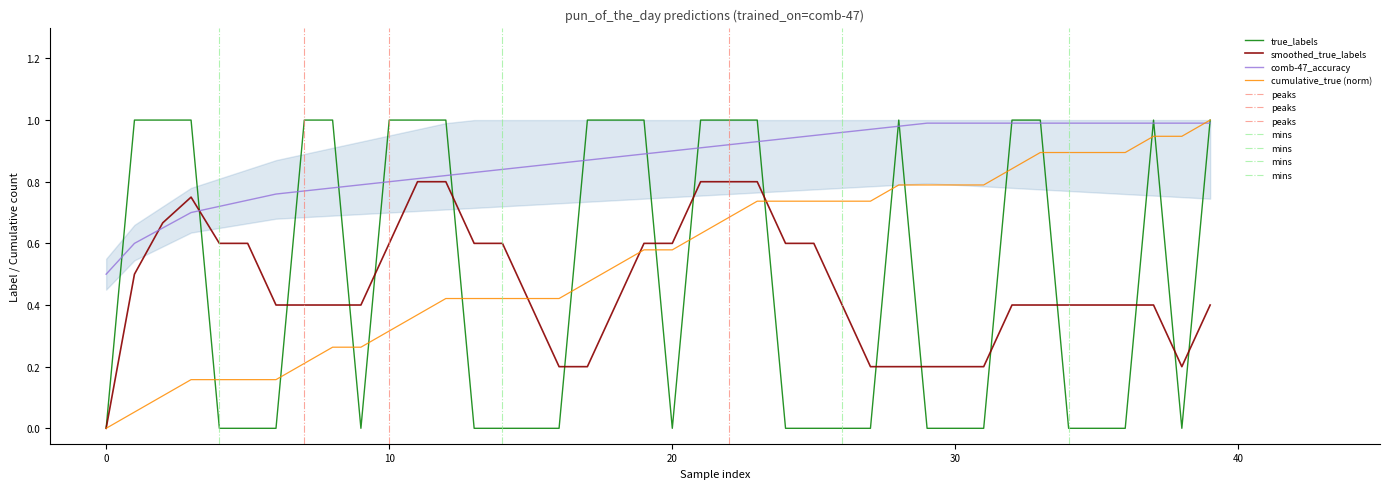

What is the difference between the highest and lowest values at 26?

1.0